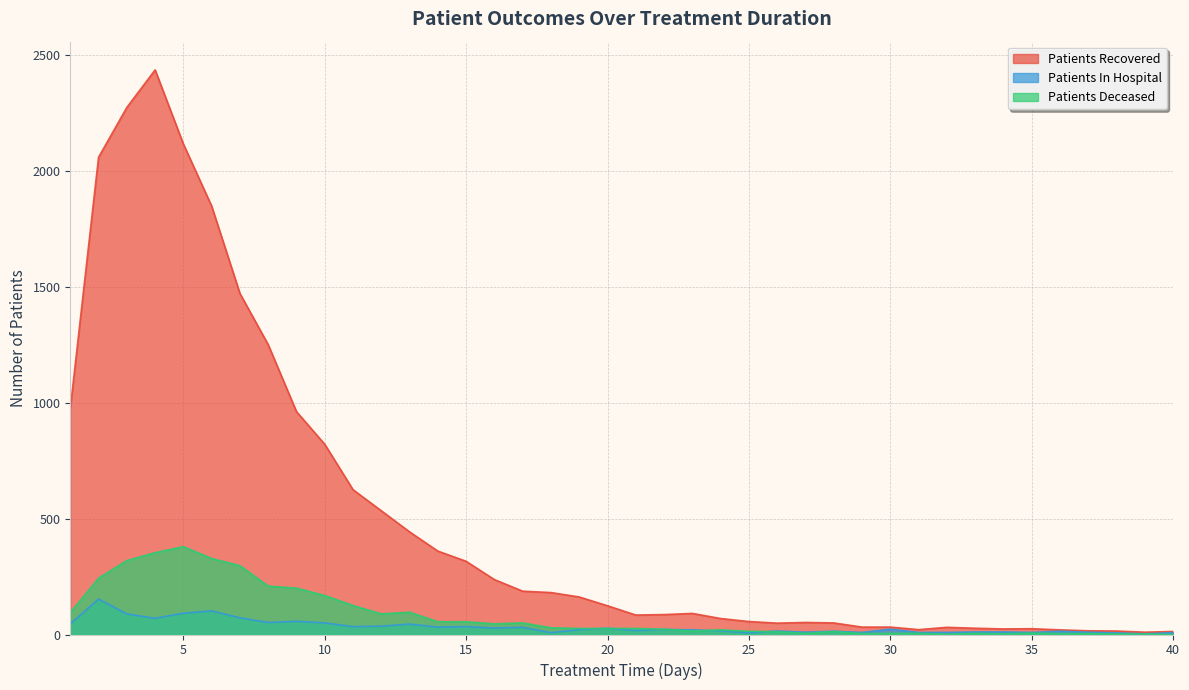

Reading left to right, list all the values displayed in this chart.

patients_recovered: 1=975	2=2060	3=2275	4=2437	5=2117	6=1849	7=1472	8=1251	9=962	10=821	11=625	12=534	13=443	14=360	15=316	16=237	17=187	18=181	19=162	20=124	21=84	22=86	23=91	24=69	25=56	26=49	27=52	28=50	29=32	30=32	31=21	32=31	33=27	34=24	35=25	36=20	37=16	38=15	39=10	40=13
patients_in_hospital: 1=46	2=153	3=89	4=70	5=92	6=102	7=72	8=52	9=57	10=50	11=34	12=36	13=45	14=32	15=34	16=28	17=31	18=8	19=21	20=27	21=17	22=22	23=20	24=16	25=7	26=15	27=10	28=14	29=9	30=23	31=9	32=9	33=11	34=11	35=9	36=14	37=10	38=7	39=3	40=8
patients_deceased: 1=94	2=243	3=319	4=353	5=379	6=328	7=297	8=209	9=200	10=168	11=125	12=89	13=96	14=55	15=55	16=46	17=50	18=29	19=26	20=26	21=26	22=23	23=15	24=20	25=14	26=12	27=5	28=13	29=4	30=5	31=5	32=1	33=5	34=3	35=6	36=4	37=4	38=2	39=2	40=0